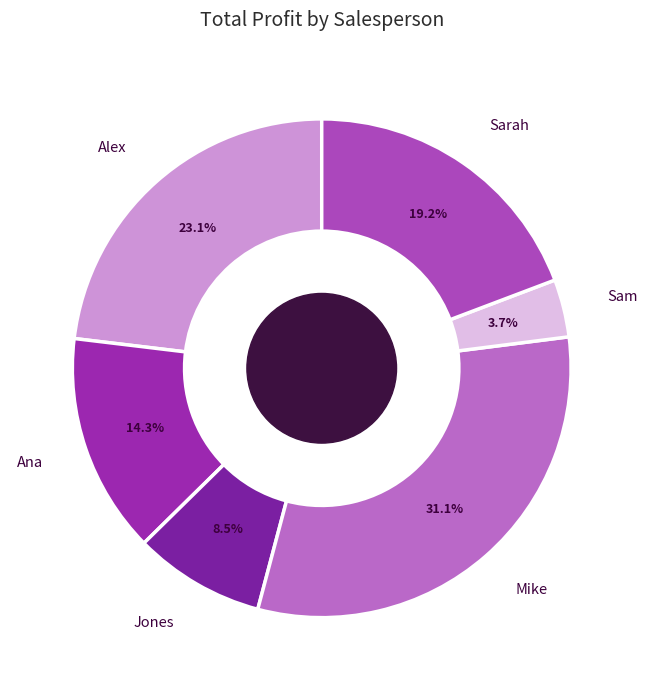

How many slices are in this pie chart?

6